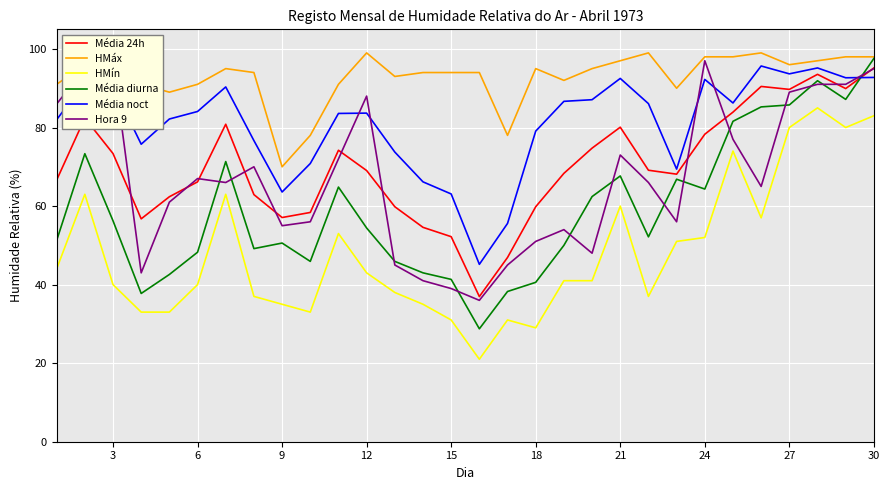

What is the value of the HMáx point at the 21st from the left?

97.0